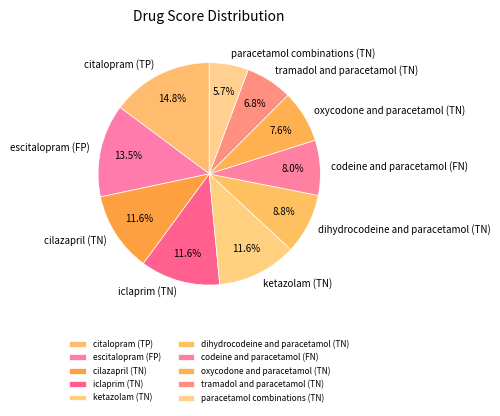

How many slices are in this pie chart?

10